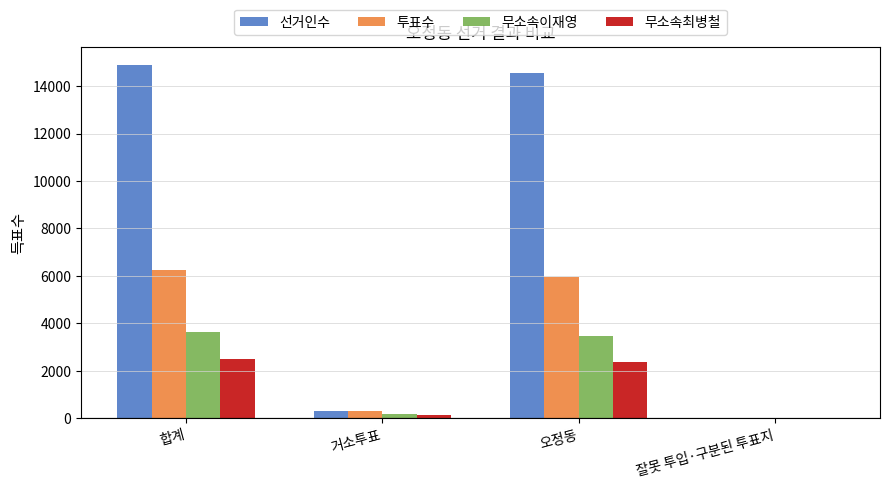

Which series has the widest spread of values?

선거인수